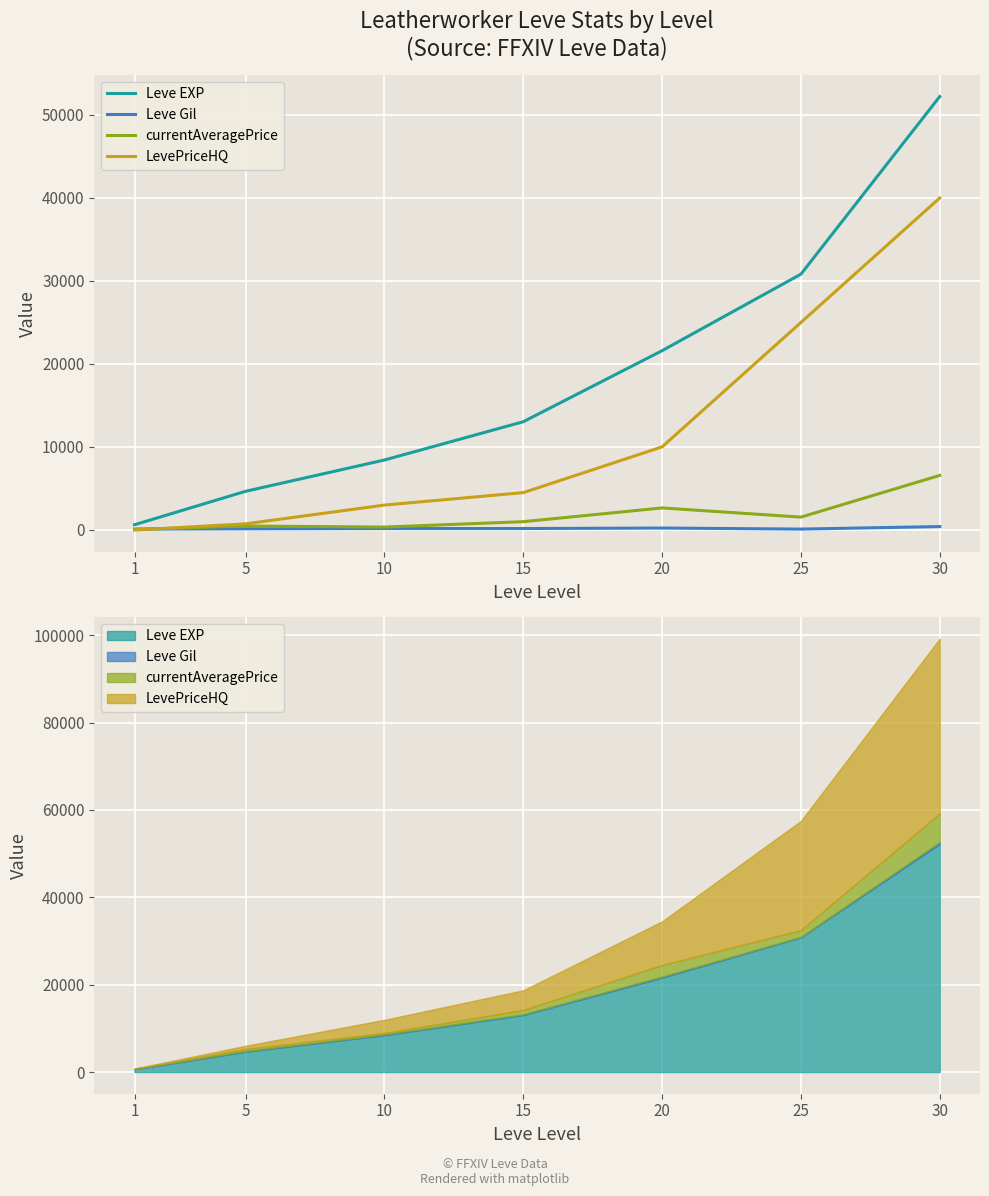

Is it true that Leve Gil equals 170 at 10?

True